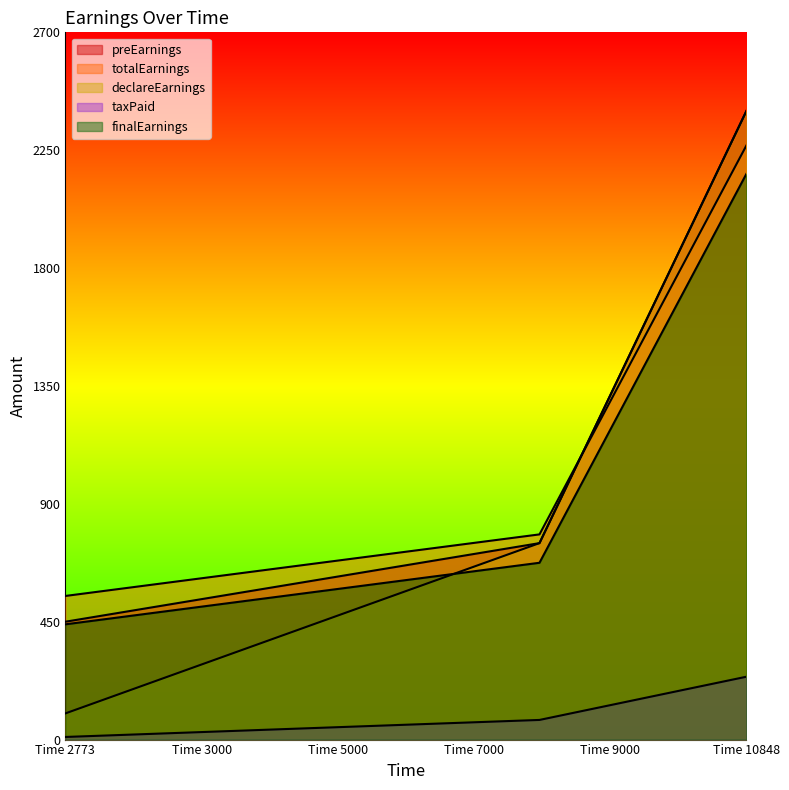

How many lines are shown in the chart?

5